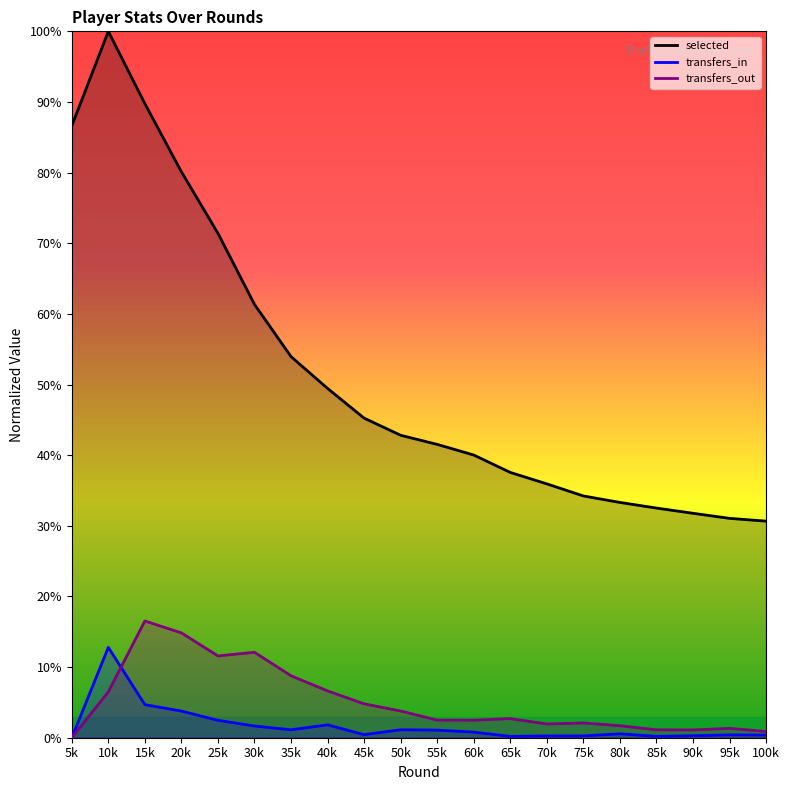

Rank the series by their maximum value, from highest to lowest.

selected, transfers_out, transfers_in